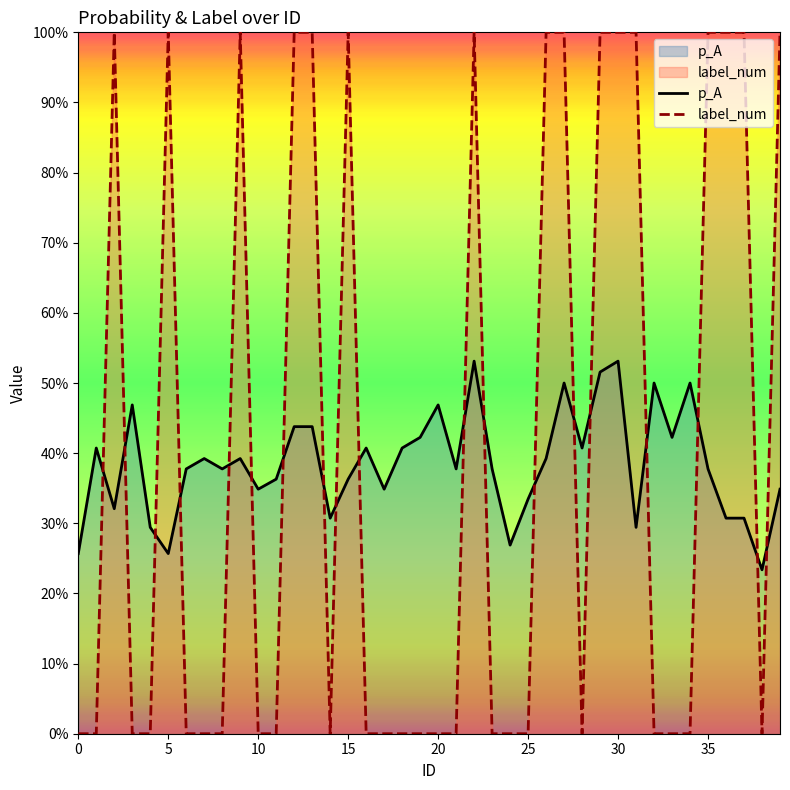

True or false: p_A and label_num intersect in this chart.

True